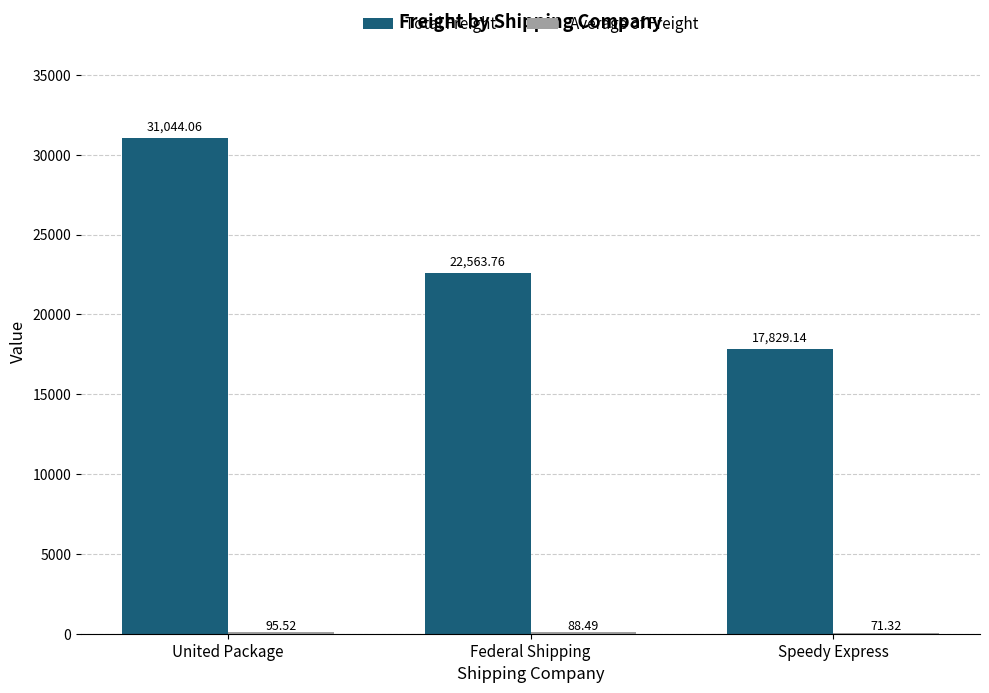

At which category is the sum across all series the highest?

United Package